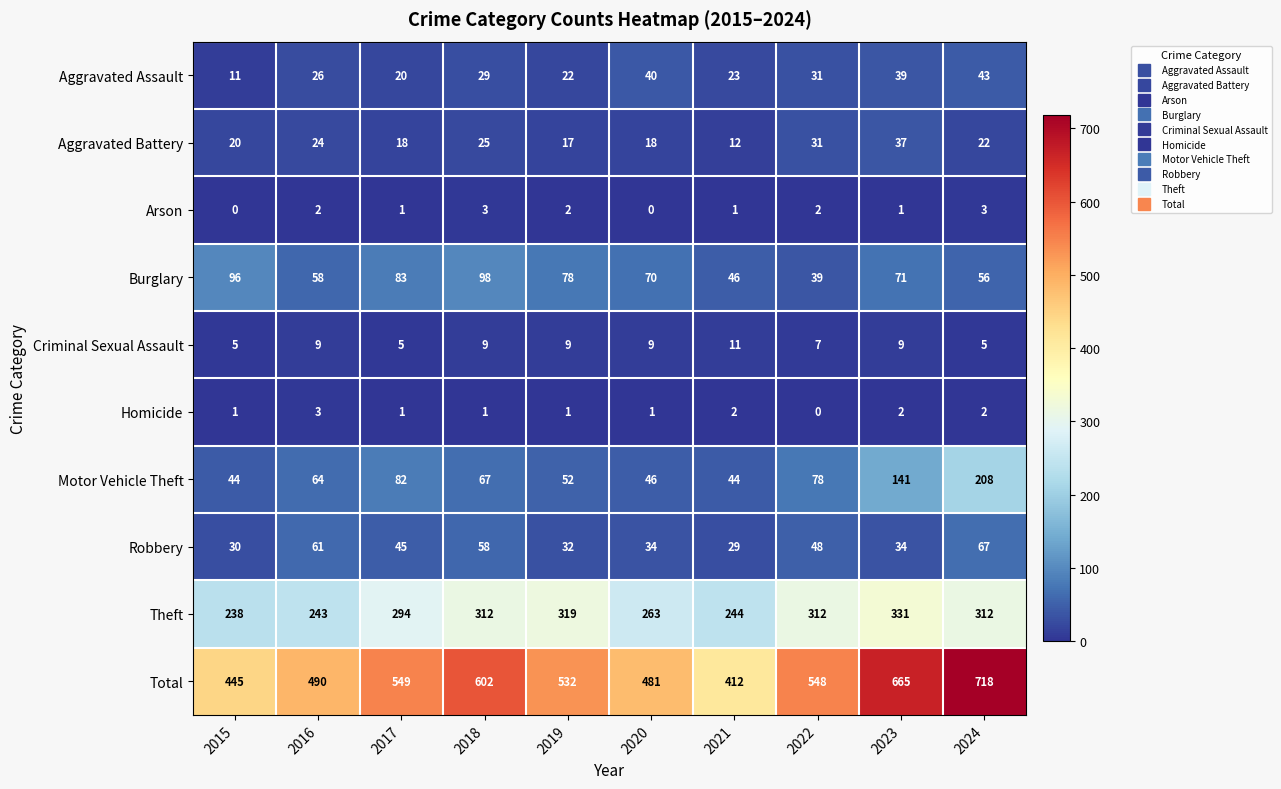

What is the average value of the Total series?

544